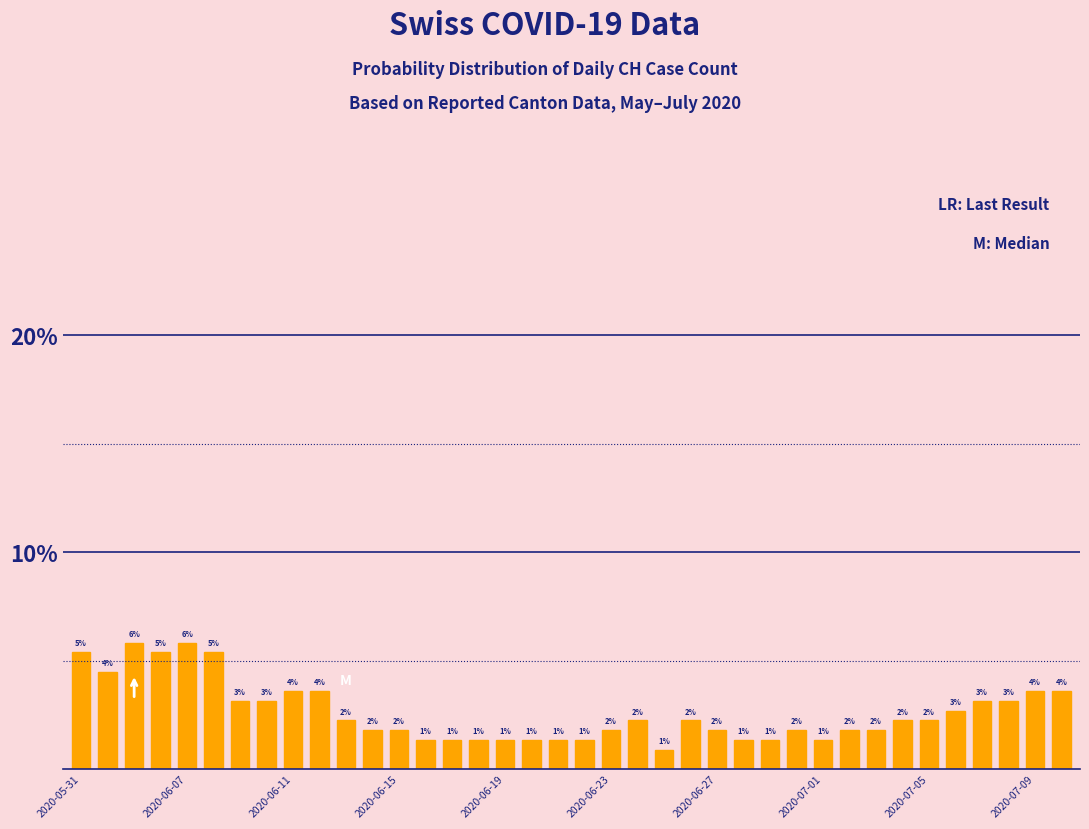

Does the chart contain any negative values?

No